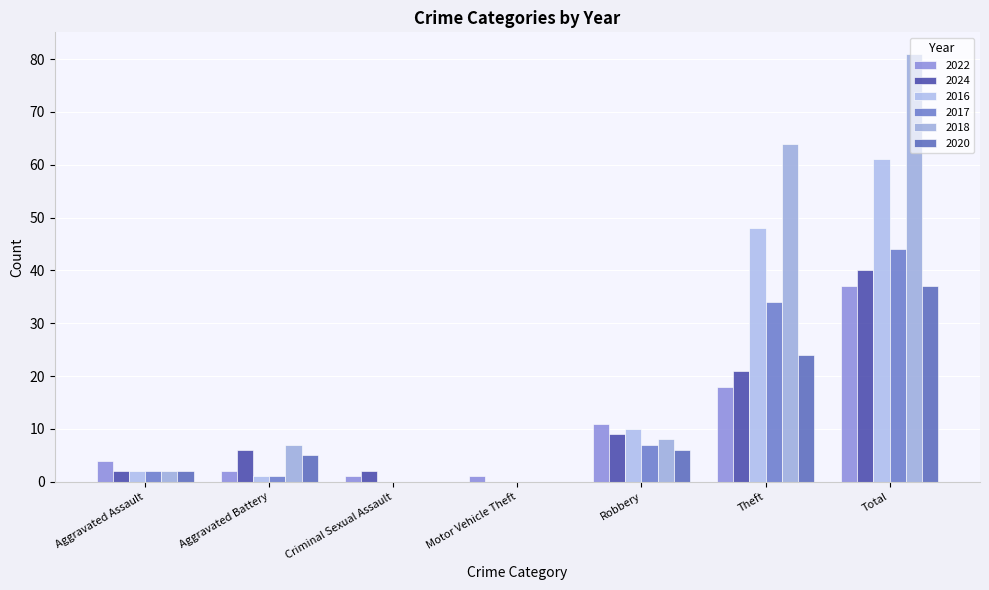

What is the difference between the maximum and minimum values in the 2017 series?

44